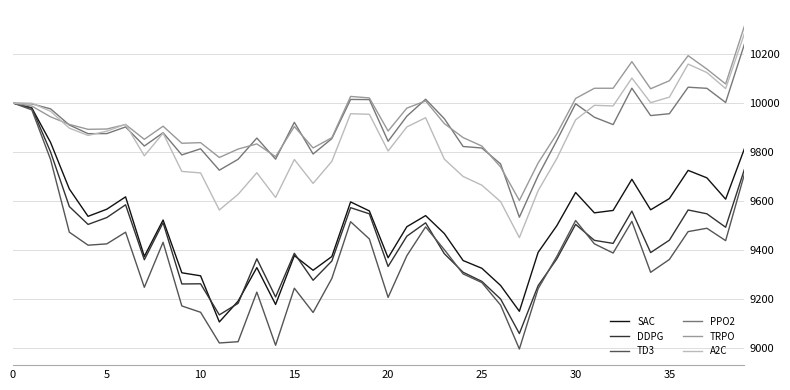

What is the lowest value of the A2C series?

9451.6